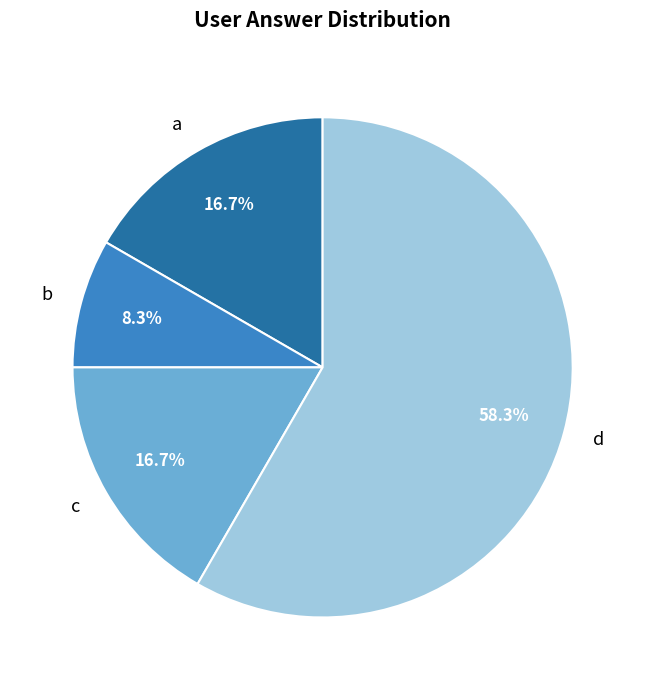

How much of the chart is everything except b?

91.7%